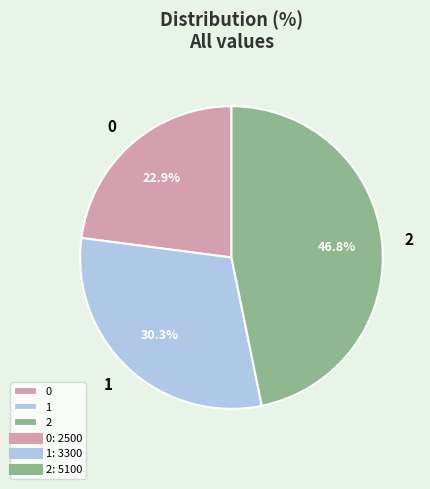

Combined, what portion of the pie is 0 and 1?

53.2%